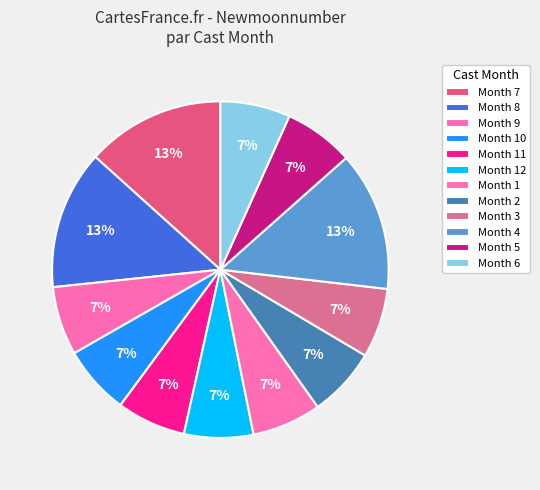

How many segments does this pie chart have?

12